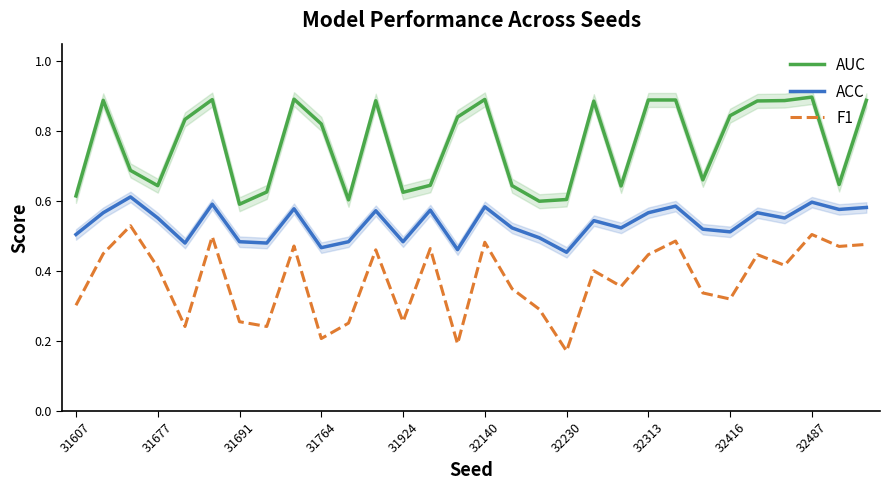

How many ACC values are between 0 and 1?

30